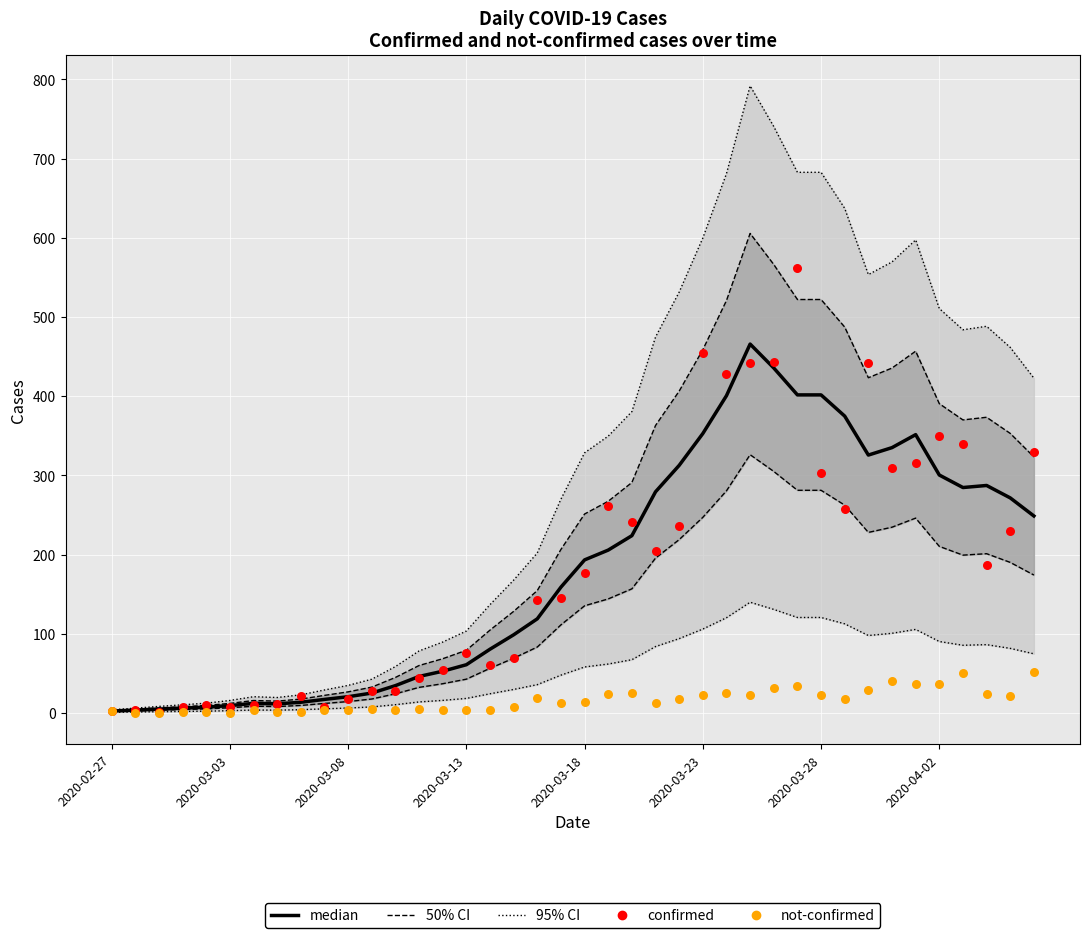

Is the value of confirmed (Data) at 27 greater than the value of not-confirmed (Data) at 2020-03-13?

Yes